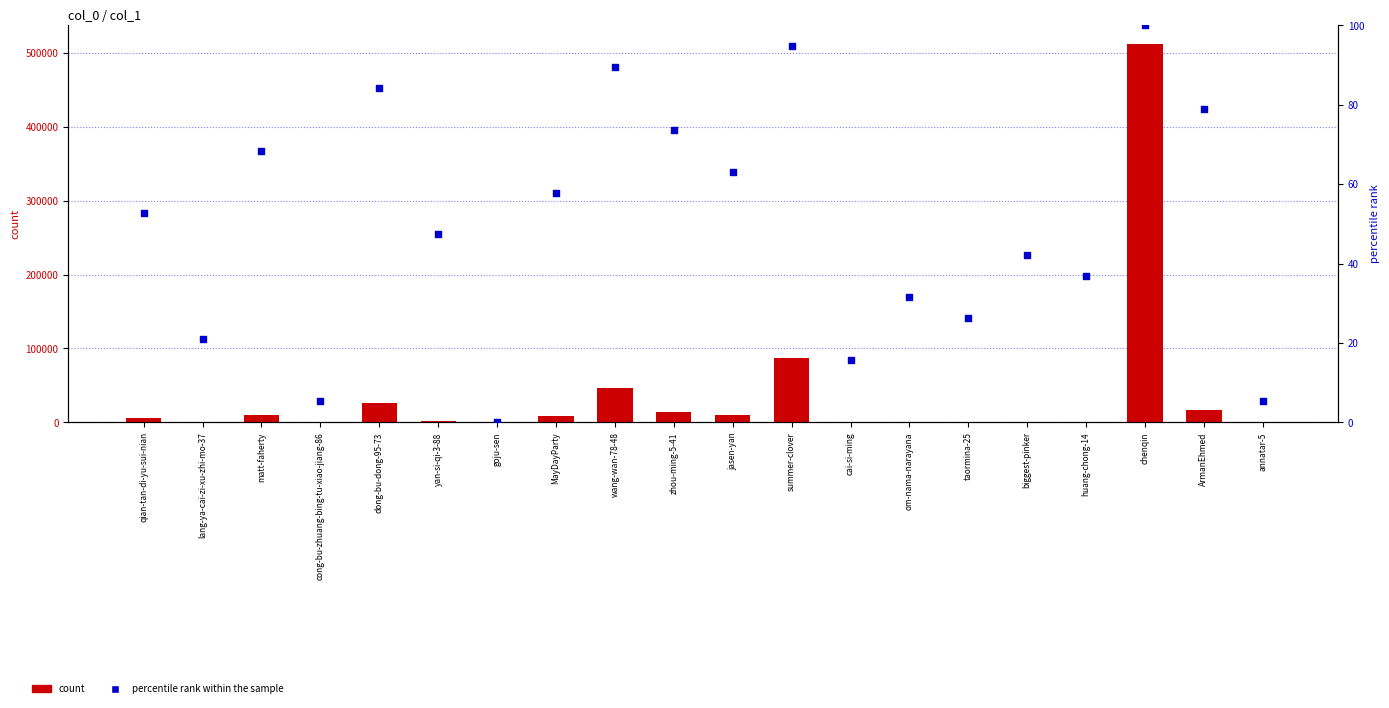

At how many categories does at least one series exceed 361278?

1